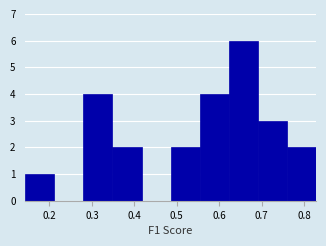

Reading left to right, list every bar in this chart as the range it spans on the x-axis followed by its height. Neither the bar edges nor the heights are printed on the chart, so give them approximately, as read against the axes.

0.14 to 0.21: 1
0.21 to 0.28: 0
0.28 to 0.35: 4
0.35 to 0.42: 2
0.42 to 0.49: 0
0.49 to 0.55: 2
0.55 to 0.62: 4
0.62 to 0.69: 6
0.69 to 0.76: 3
0.76 to 0.83: 2